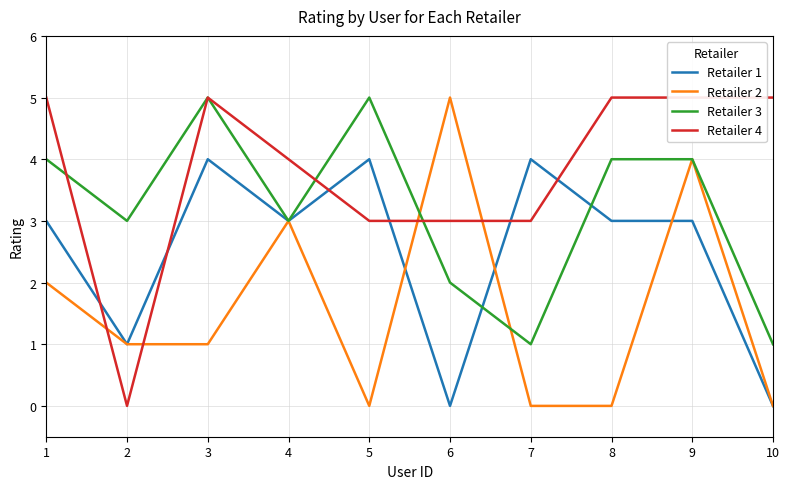

Where is the first local maximum for Retailer 1?

3